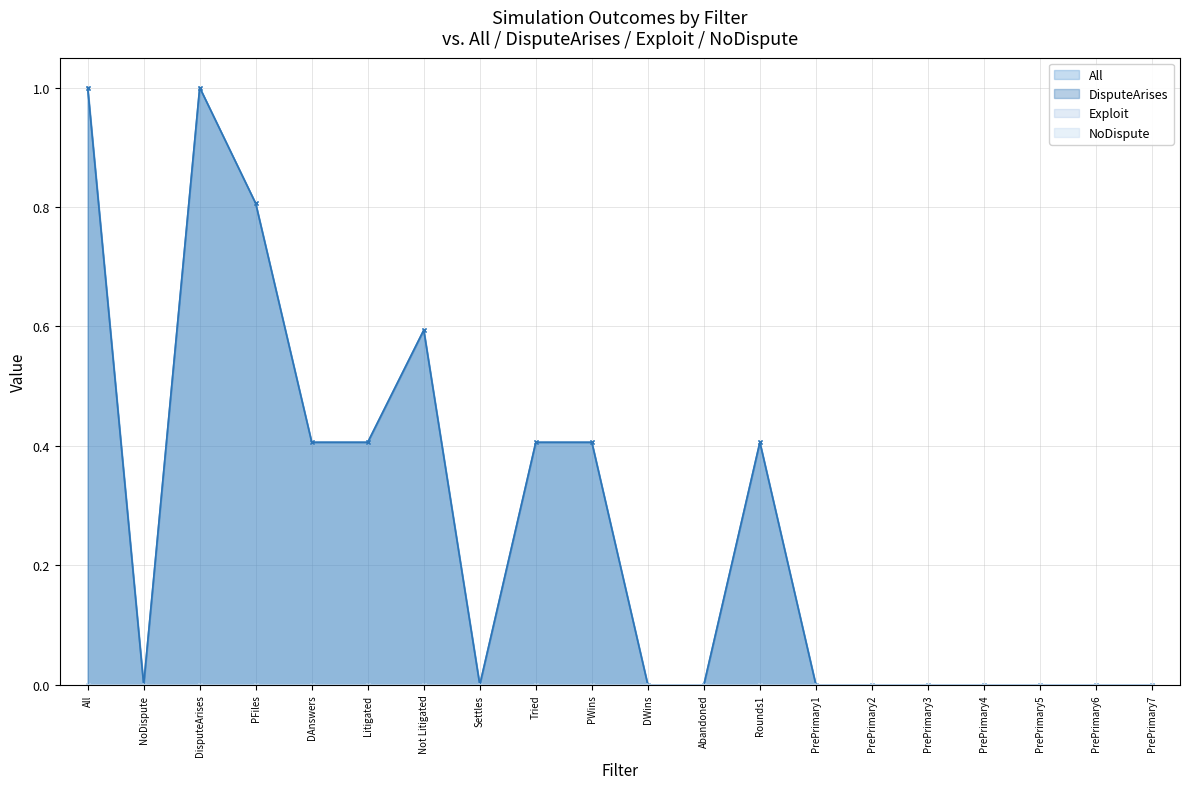

What is the sum of all All values?

5.4